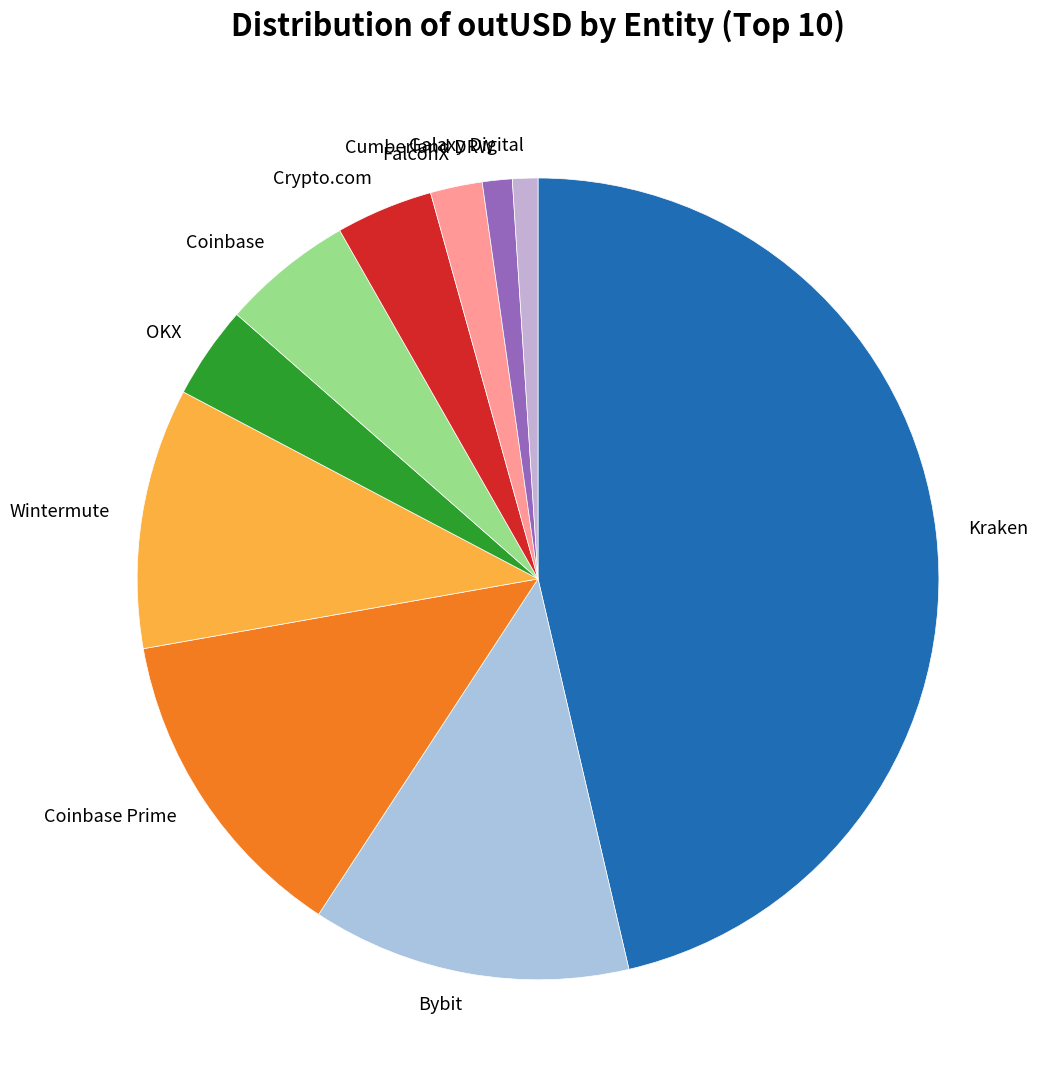

Does Crypto.com account for over 50% of the chart?

No